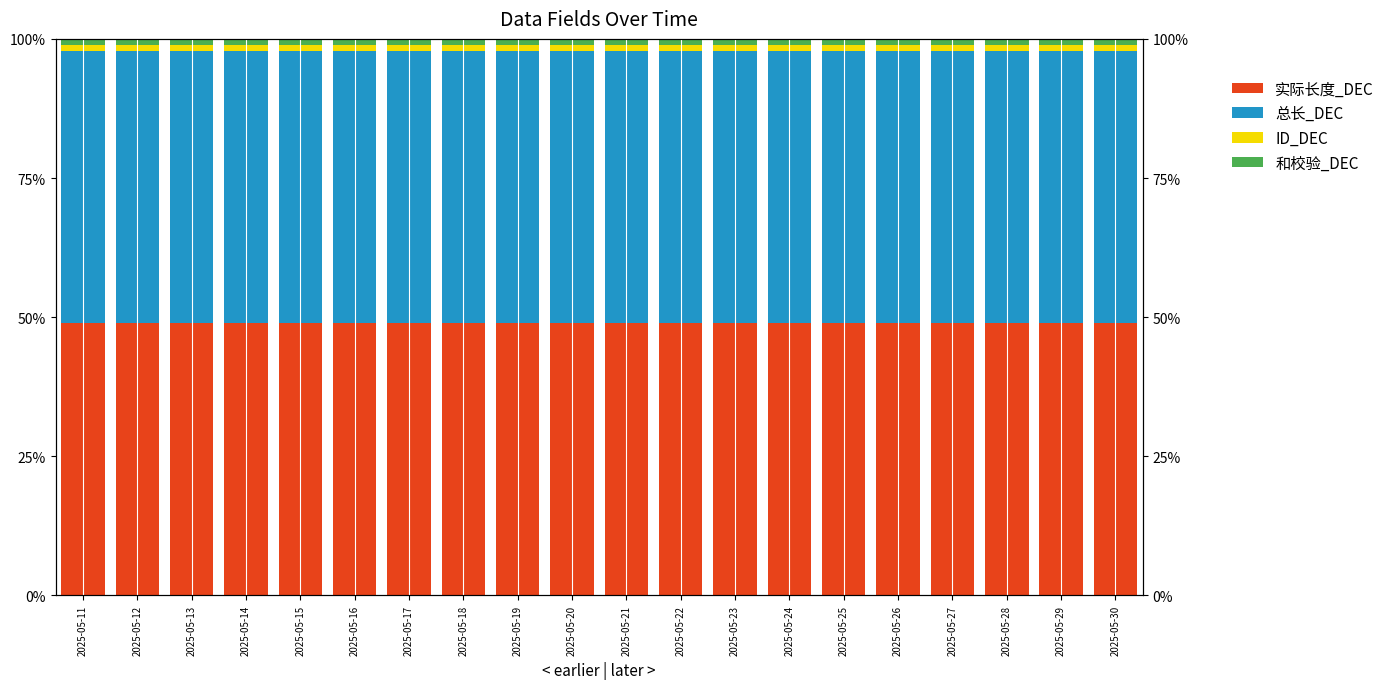

Rank the categories by 实际长度_DEC value from highest to lowest.

2025-05-11, 2025-05-12, 2025-05-13, 2025-05-14, 2025-05-15, 2025-05-16, 2025-05-17, 2025-05-18, 2025-05-19, 2025-05-20, 2025-05-21, 2025-05-22, 2025-05-23, 2025-05-24, 2025-05-25, 2025-05-26, 2025-05-27, 2025-05-28, 2025-05-29, 2025-05-30